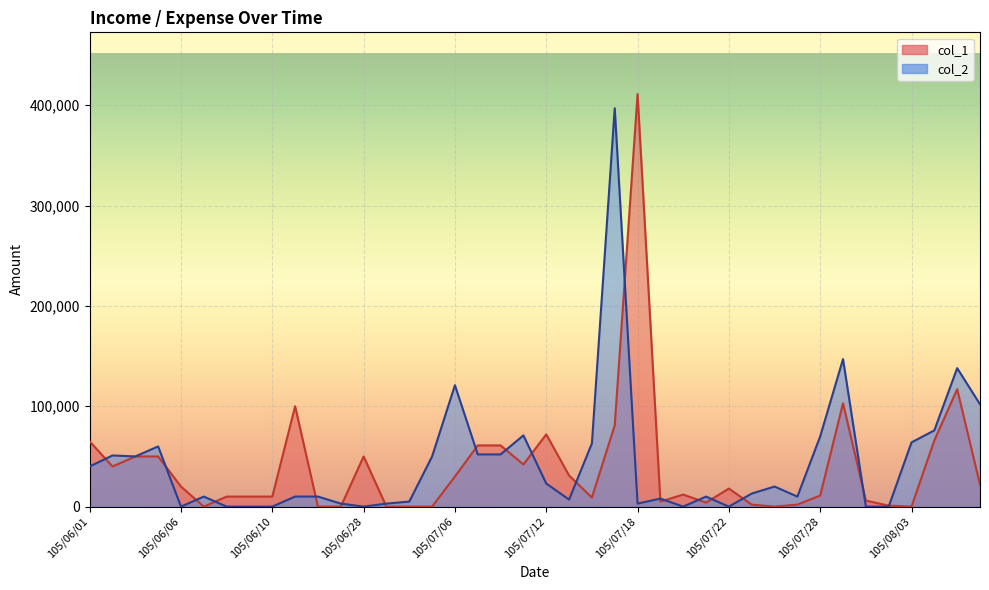

At which label is col_1 closest to 205500?

105/08/05